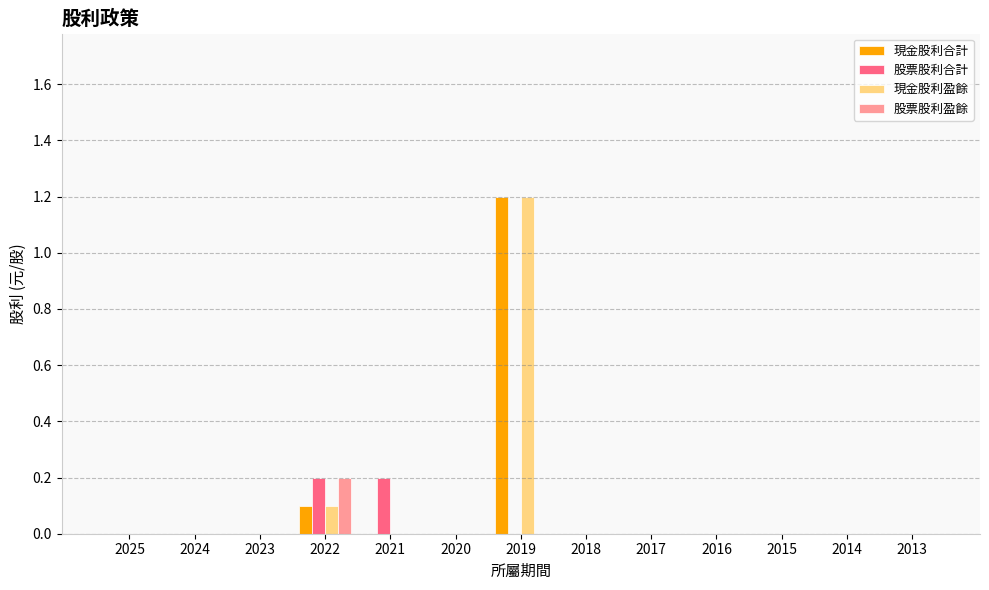

What is the sum of all 現金股利盈餘 values?

1.3